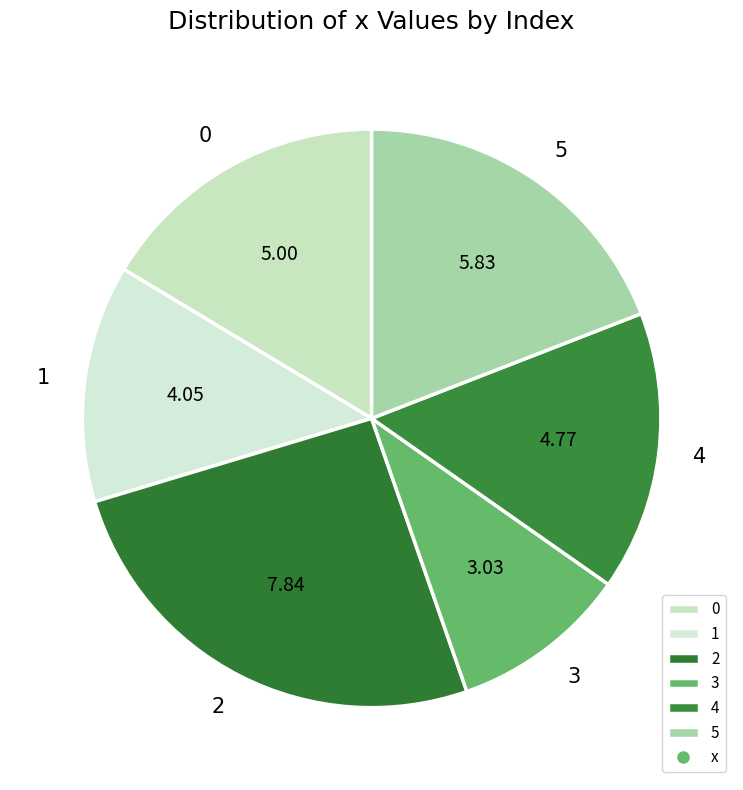

Rank the categories by value from lowest to highest.

3, 1, 4, 0, 5, 2